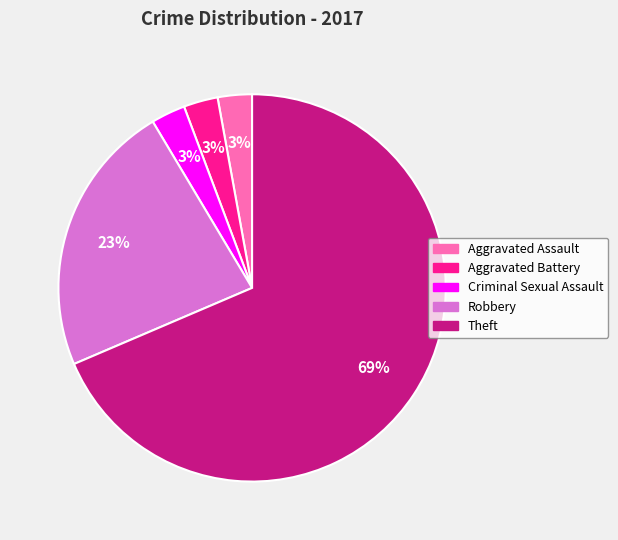

Is it true that Robbery is 8% of the pie?

False